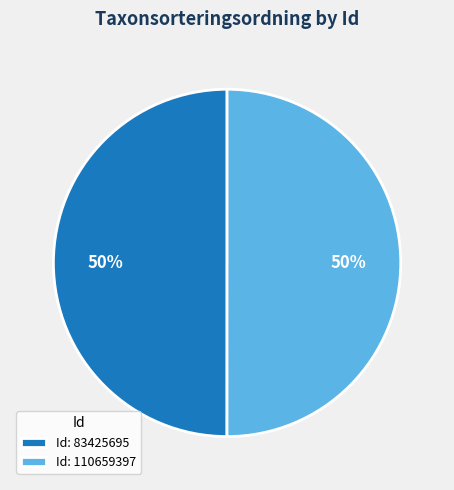

To the nearest percent, what is the average slice percentage?

50%